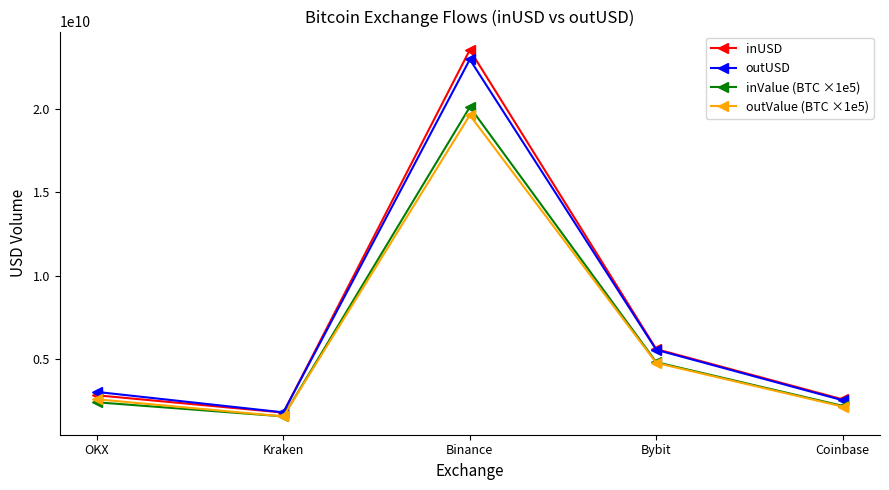

At which category does inValue (BTC ×1e5) reach its first local valley?

Kraken